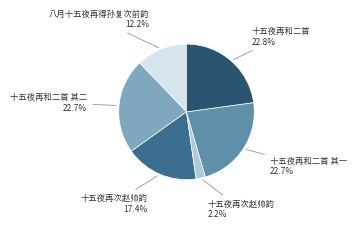

What is the largest slice in the pie chart?

十五夜再和二首